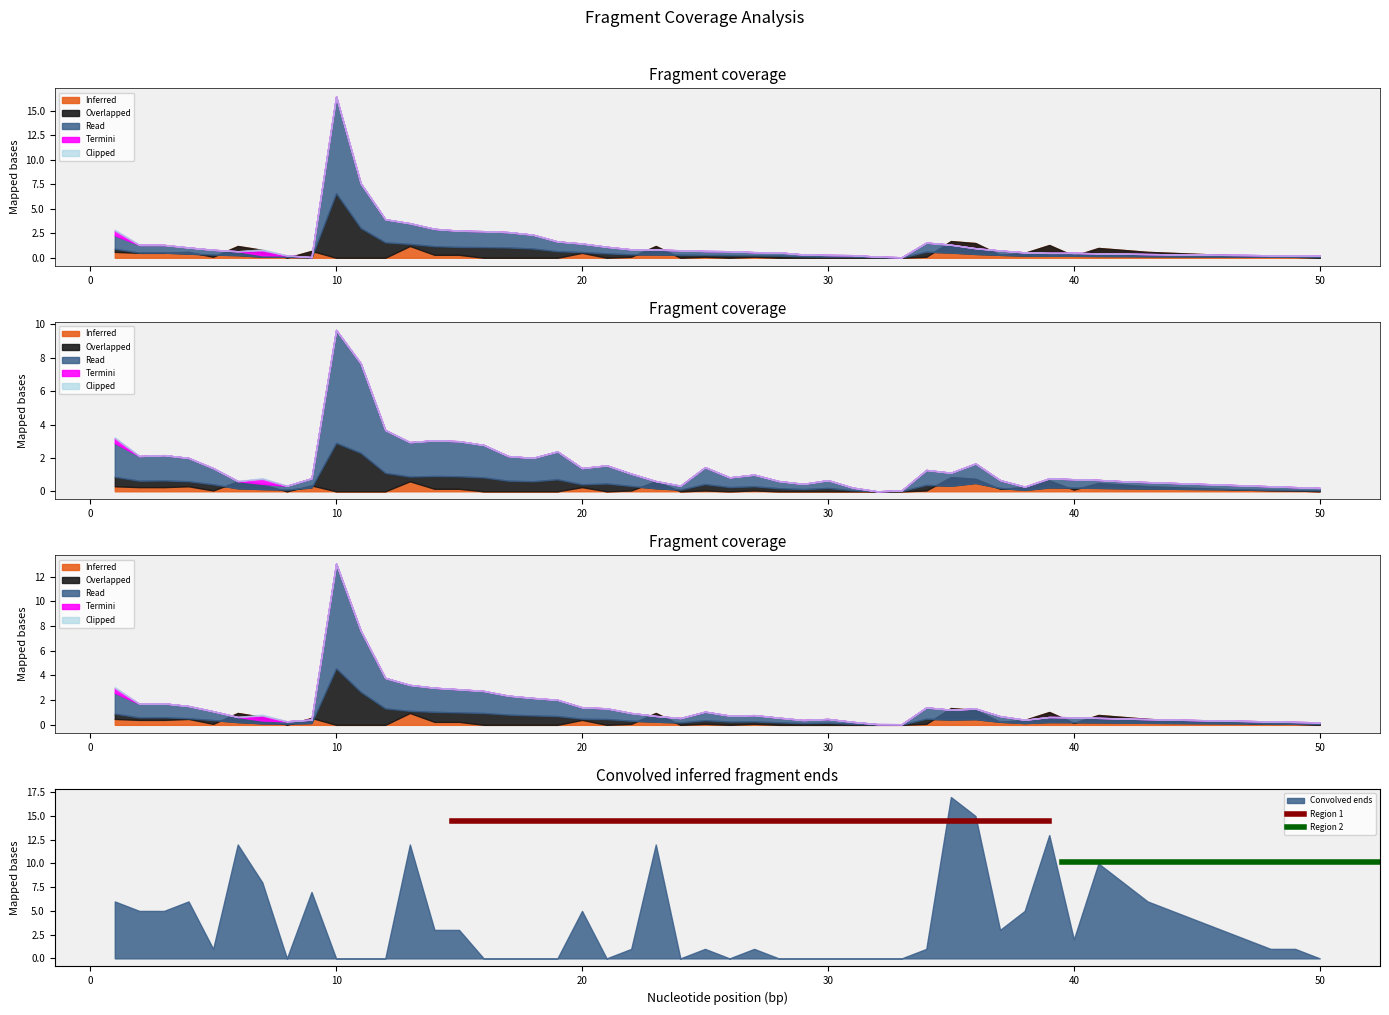

What is the lowest value of the Region 2 series?

10.2